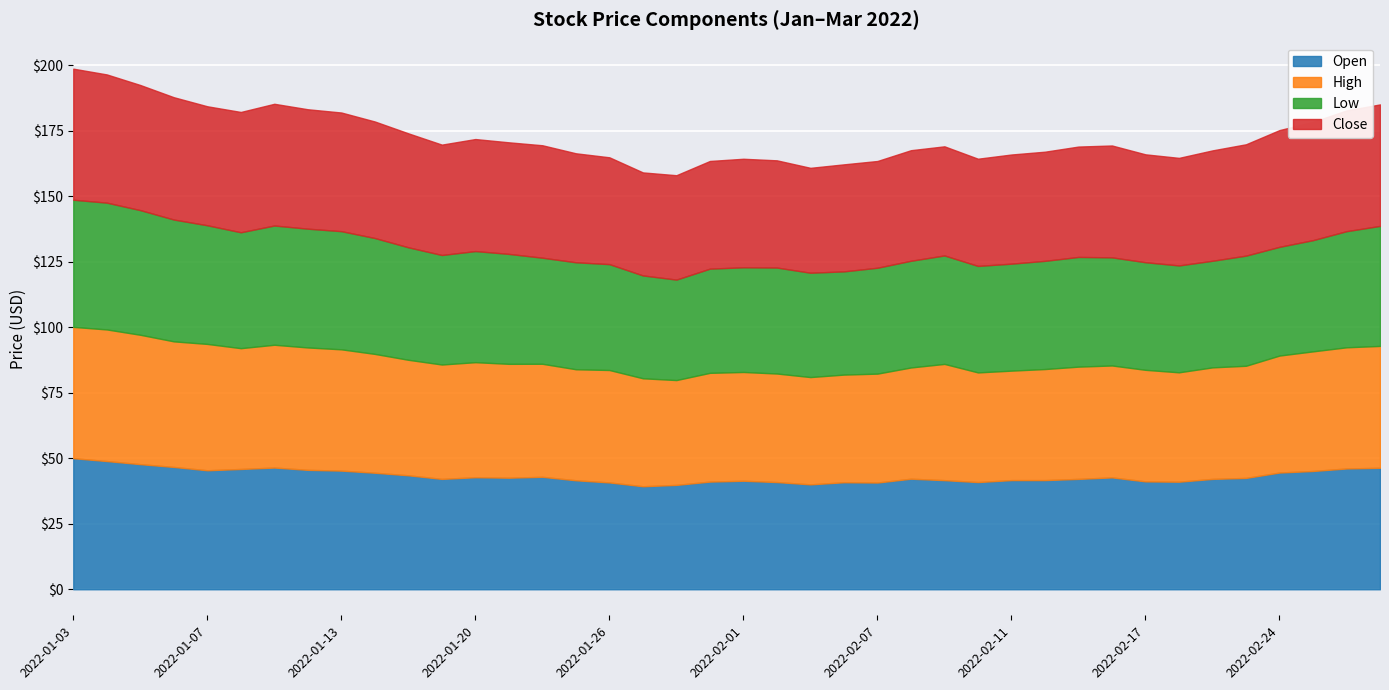

What position from the right is 2022-01-05?

38